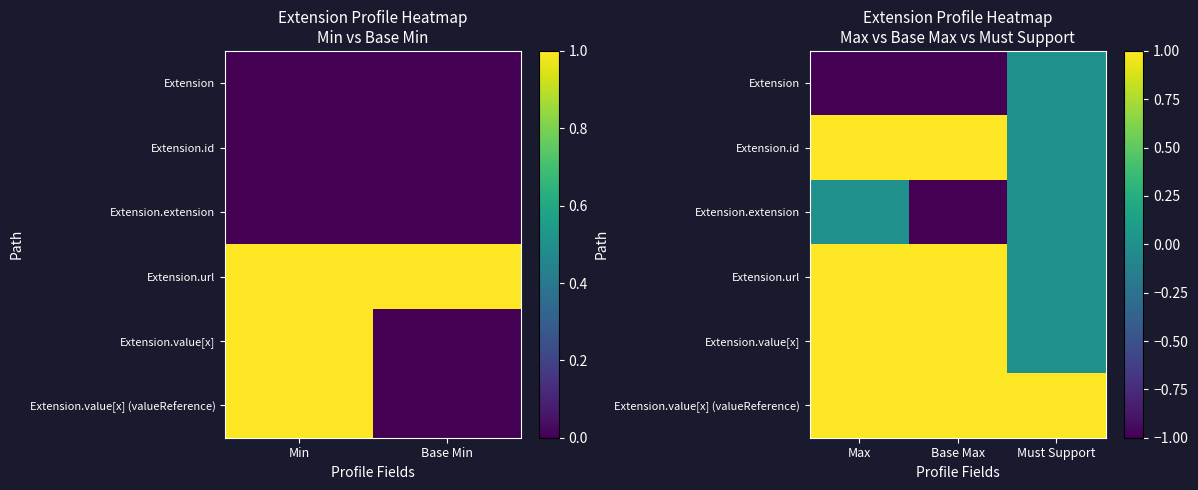

At how many categories does at least one series exceed 0?

3